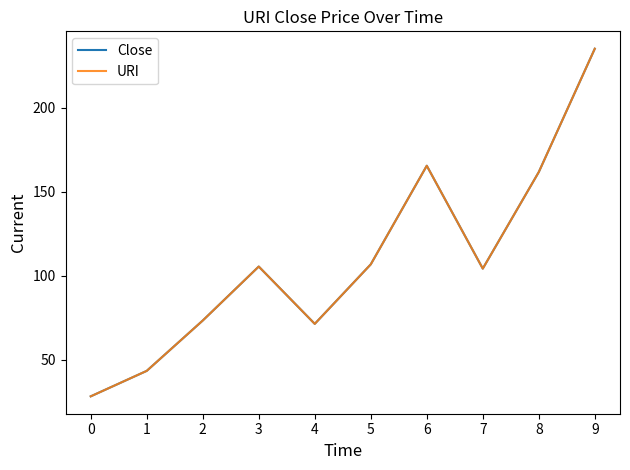

How many series are shown in this chart?

2